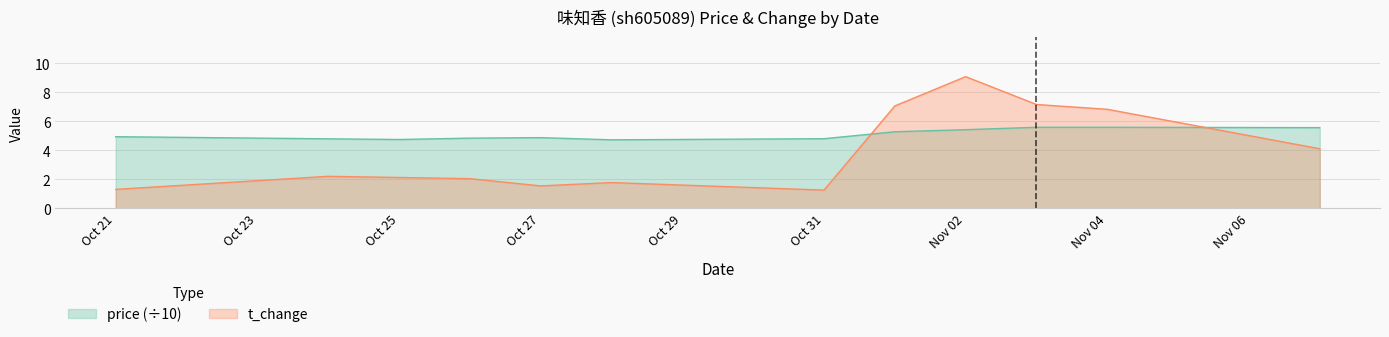

Rank the series at Oct 25 from highest to lowest value.

price (÷10), t_change